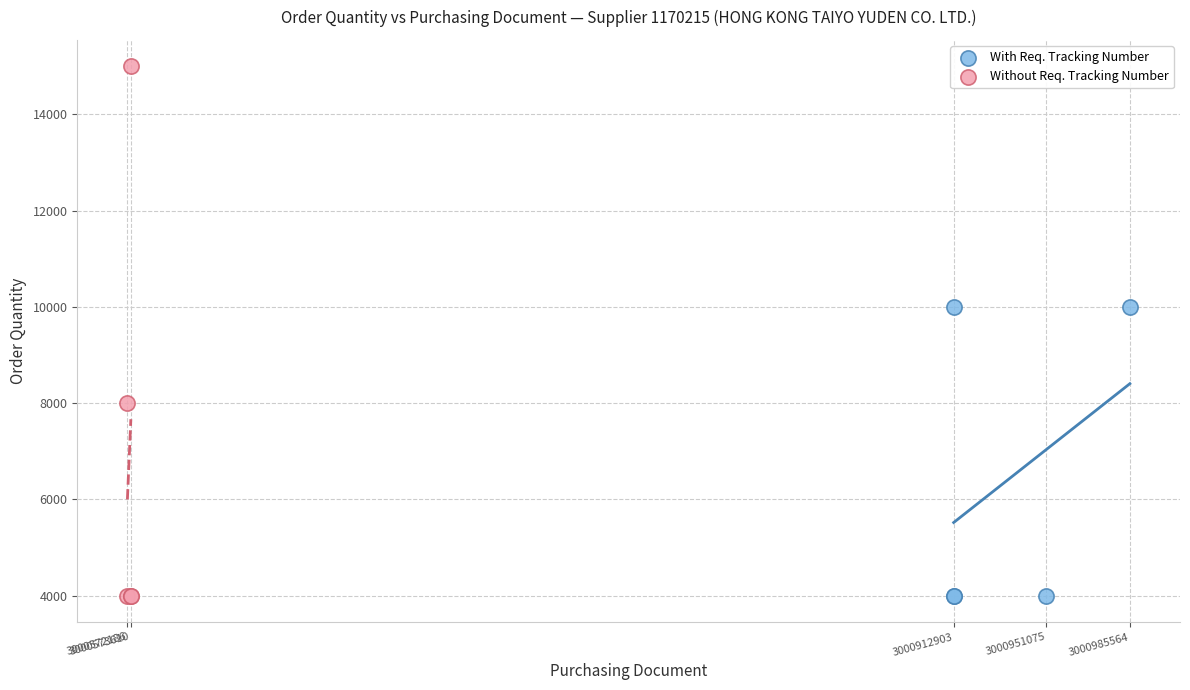

What are all the series names shown in the legend?

With Req. Tracking Number, Without Req. Tracking Number